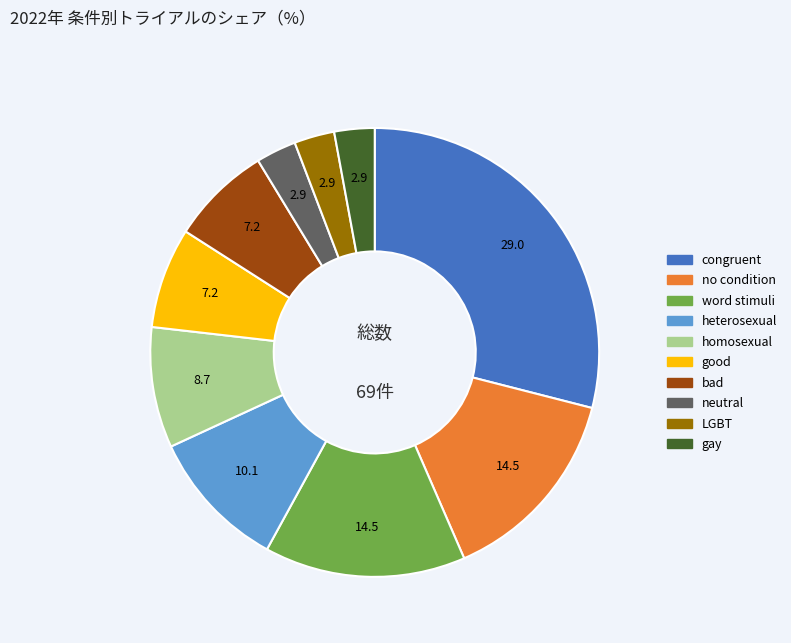

Approximately how many times larger is the value at homosexual compared to good?

1.2